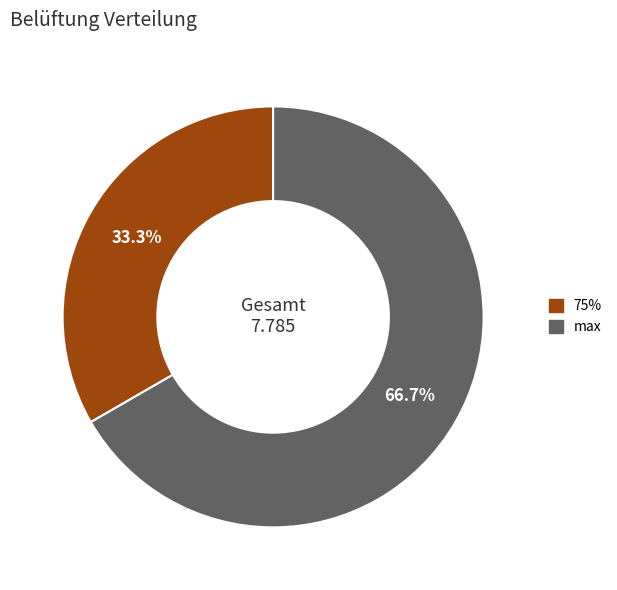

Does any single category account for the majority?

Yes